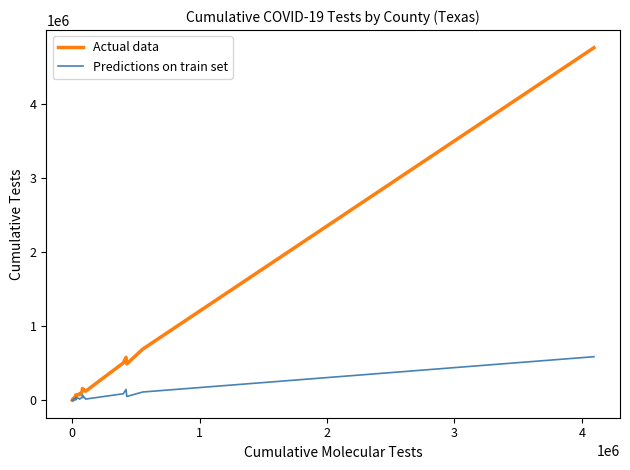

What is the maximum value for Actual data?

4753381